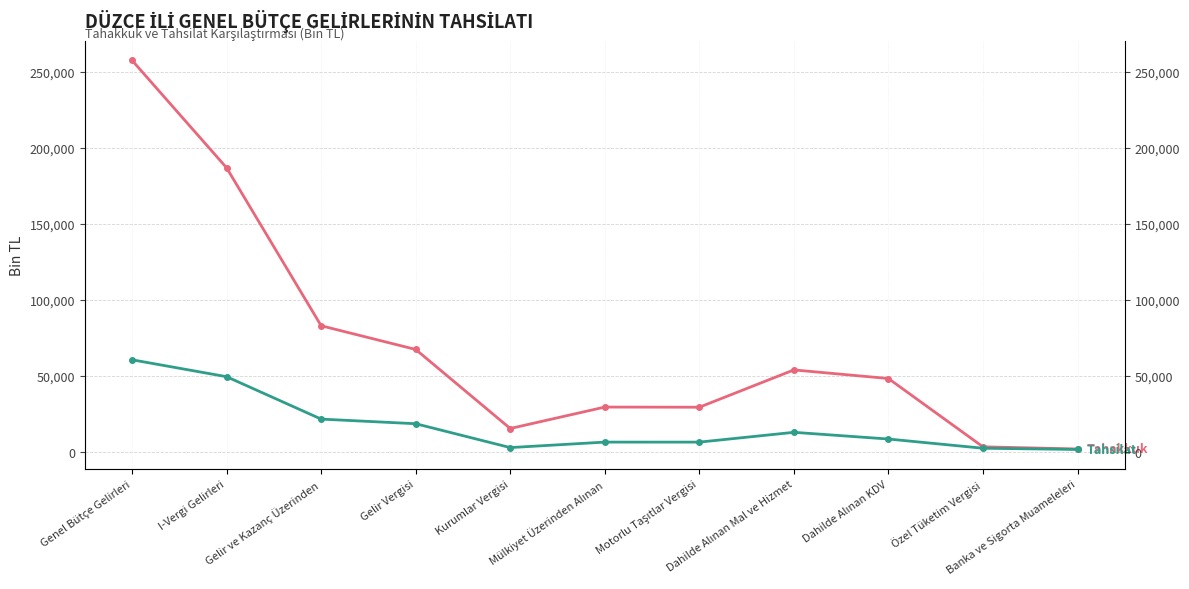

List the series in order of their overall mean, lowest first.

Tahsilat, Tahakkuk